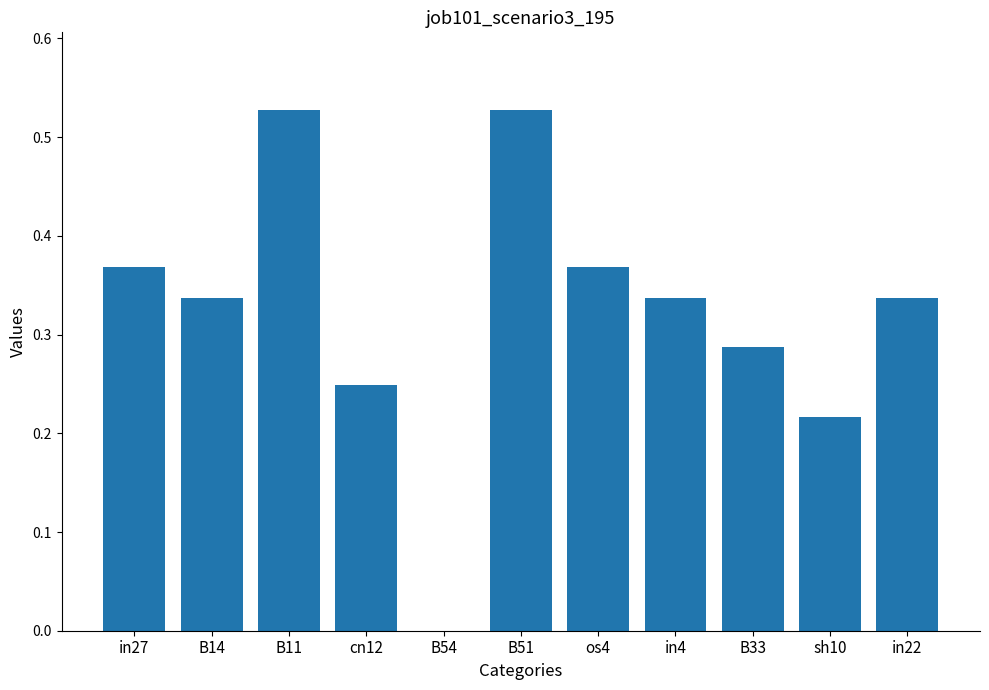

What is the sum of all values?

3.6